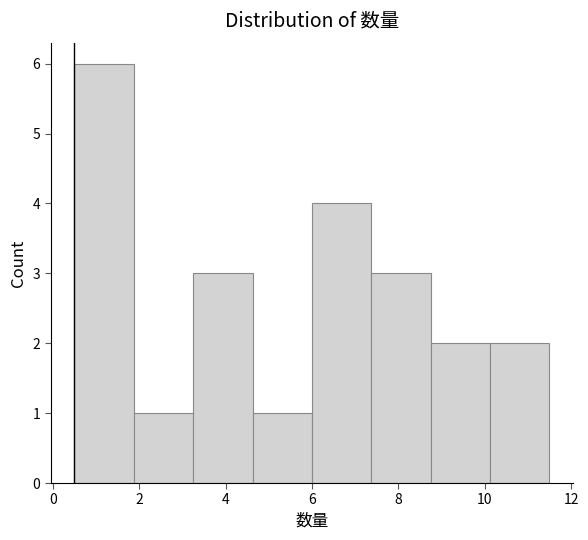

How tall is the bar that spans 1.8 to 3.2 on the x-axis? Neither the bar edges nor the heights are printed on the chart, so give them approximately, as read against the axes.

1